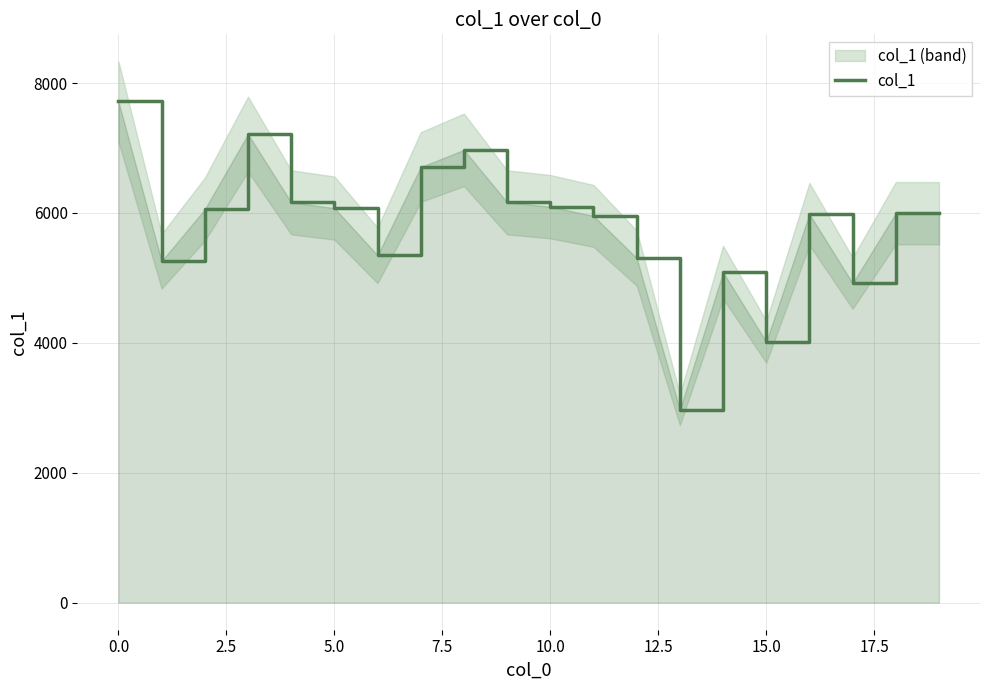

True or false: there are more than 2 points higher than both neighbors.

True